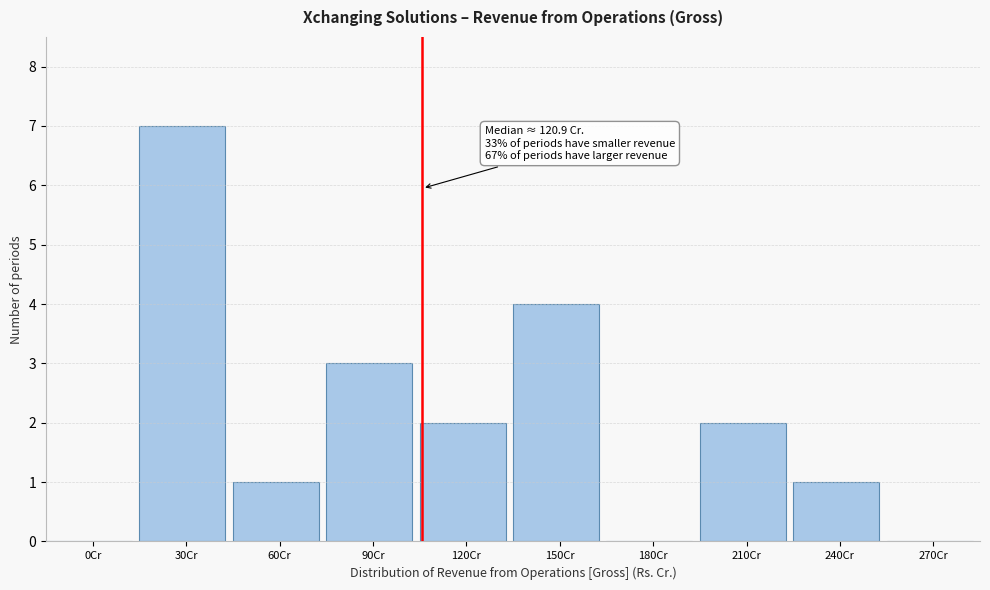

Reading right to left, transcribe all the data shown in this chart.

270Cr=0	240Cr=1	210Cr=2	180Cr=0	150Cr=4	120Cr=2	90Cr=3	60Cr=1	30Cr=7	0Cr=0